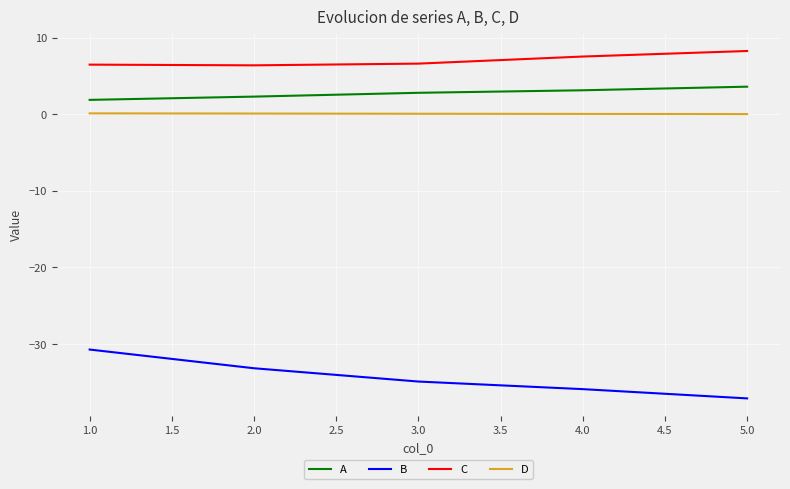

Rank the series by their maximum value, from highest to lowest.

C, A, D, B